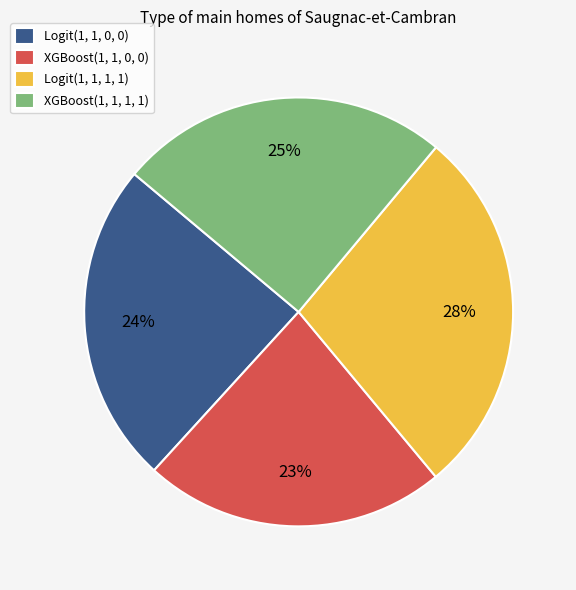

Which category has the smallest portion of the pie?

XGBoost(1, 1, 0, 0)